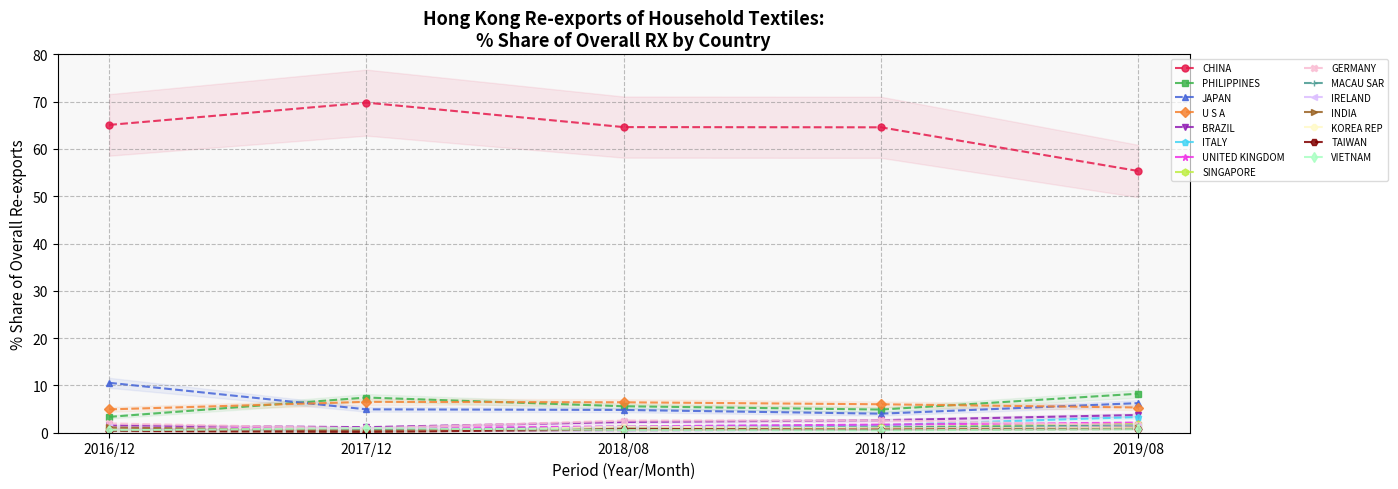

How many values in the 2018/08 % Share series exceed 1?

10